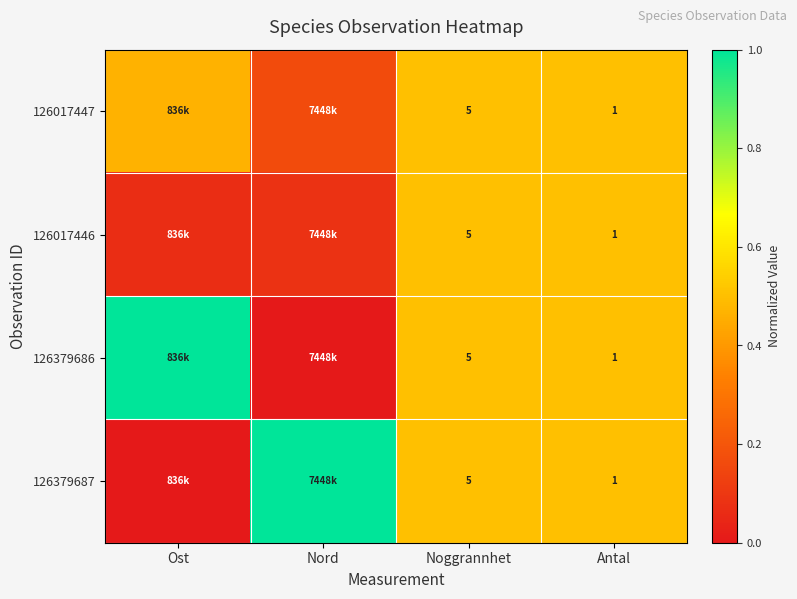

At which category does the chart reach its peak across all series?

Ost